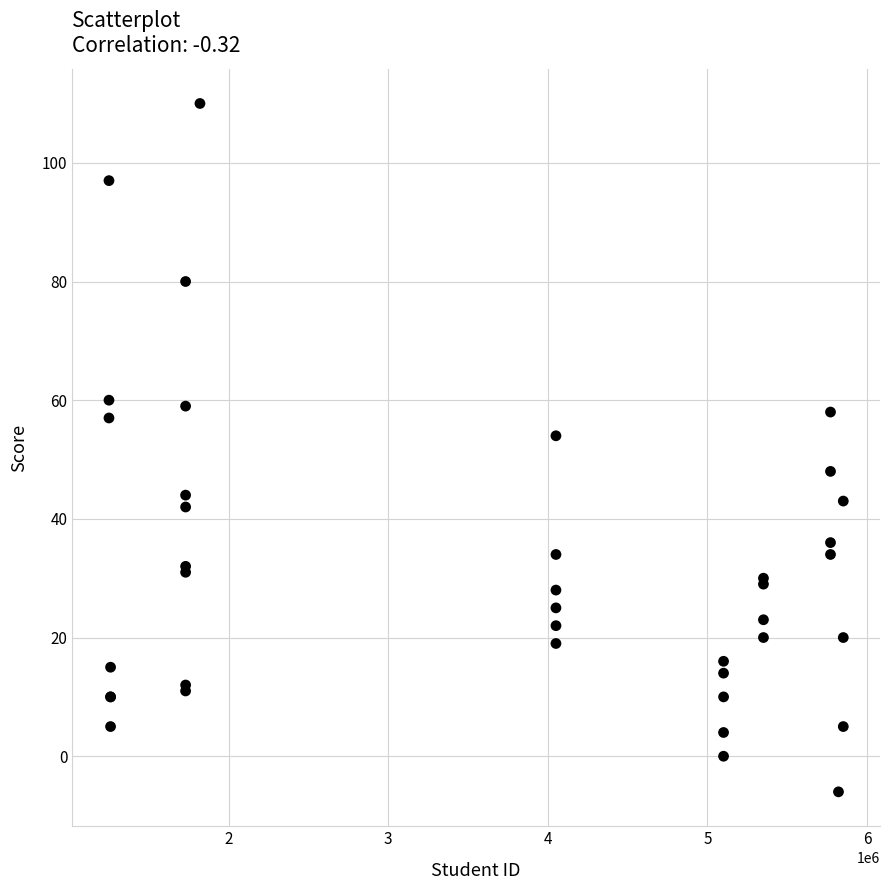

What Y value in the scatter plot is closest to 52?

54